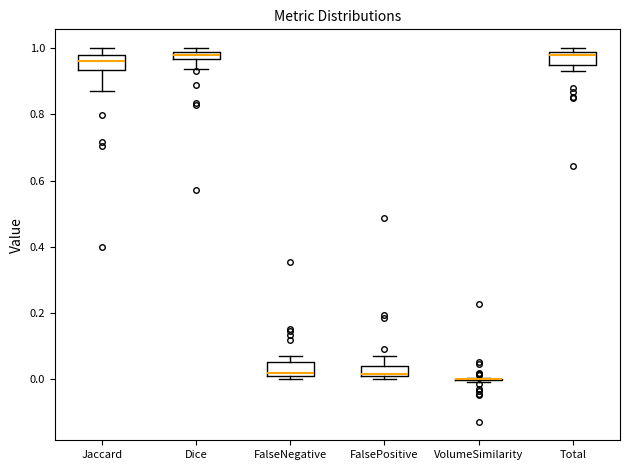

Where does the median line of the box for Jaccard sit on the y-axis? The values are not printed on the chart, so give them approximately, as read against the axis.

0.96